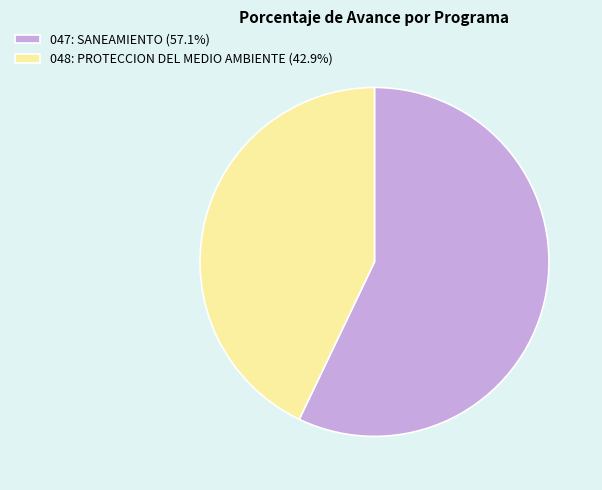

What is the majority slice?

047: SANEAMIENTO